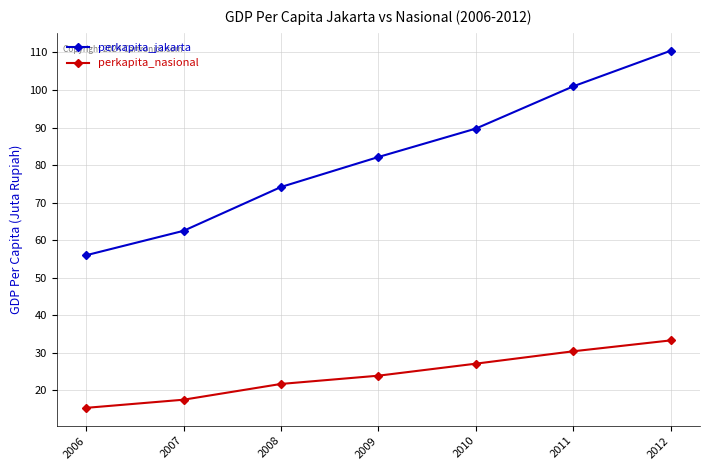

What is the sum of the perkapita_jakarta values at 2010 and 2008?

163.9